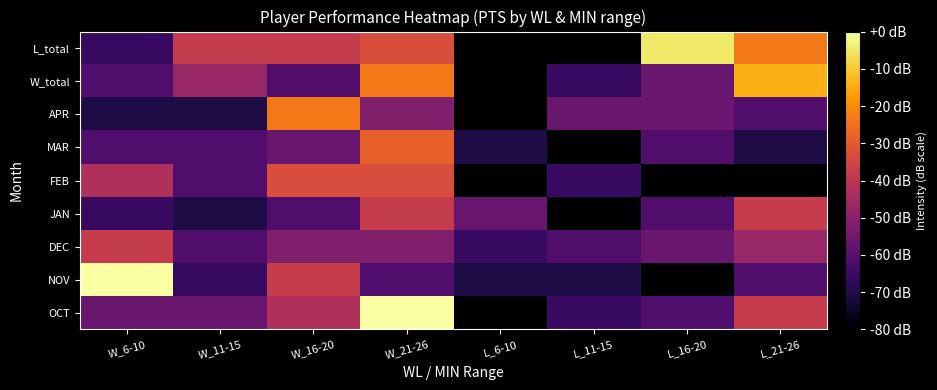

How many series are shown in this chart?

9